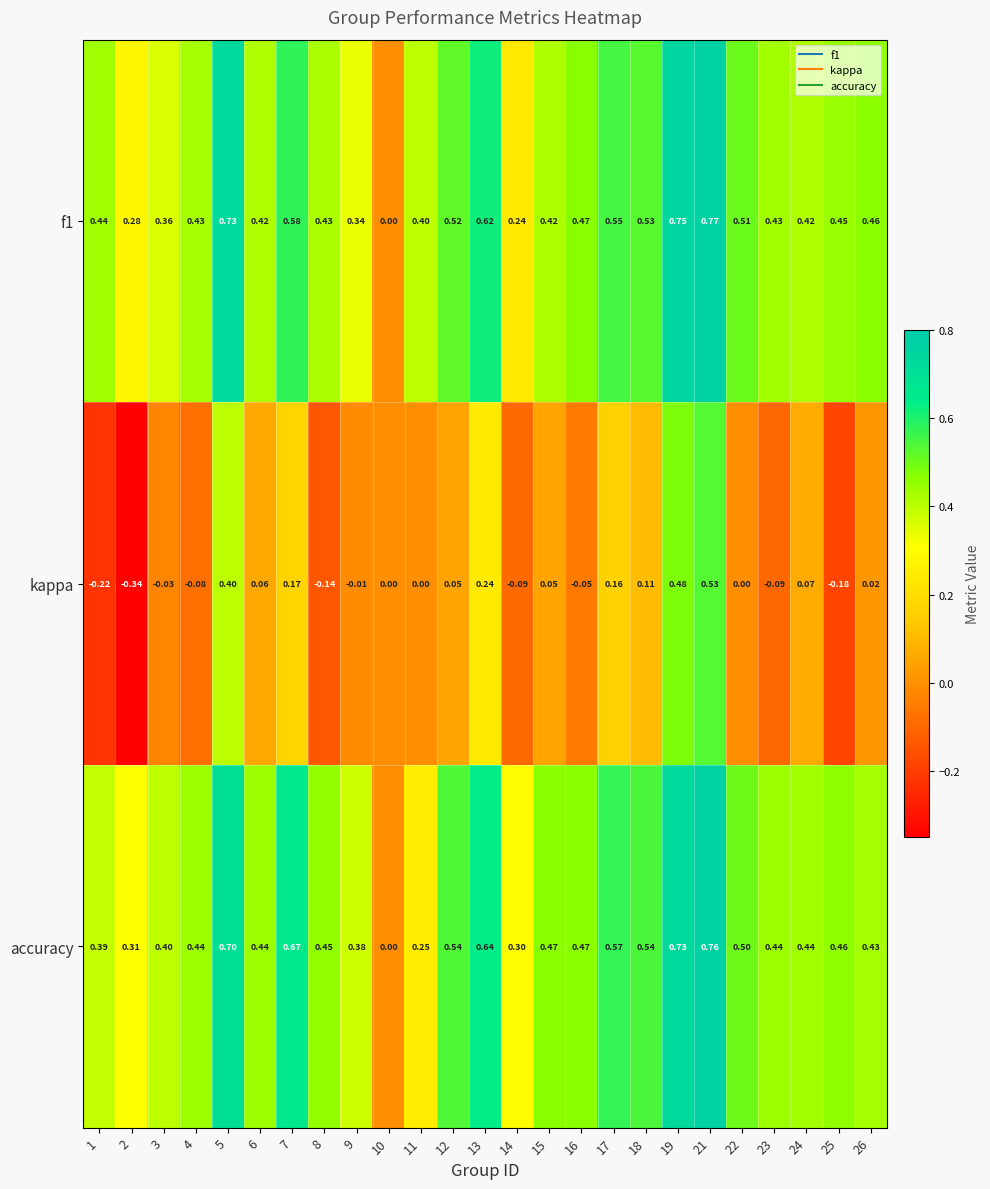

At 3, list the series in order from largest to smallest.

accuracy, f1, kappa